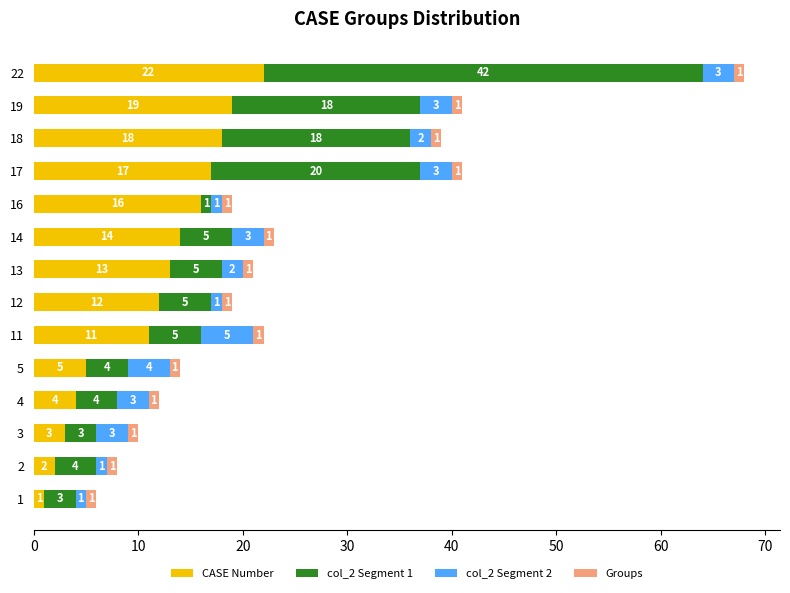

What is the total value across all series at 13?

21